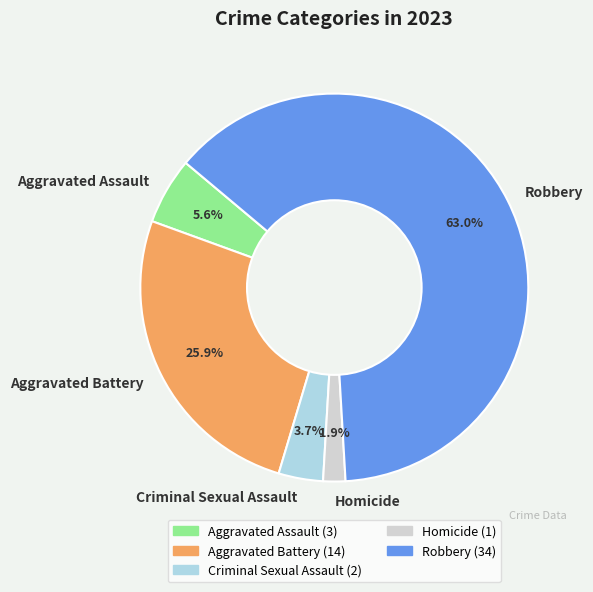

Is there any slice that represents more than half of the pie?

Yes